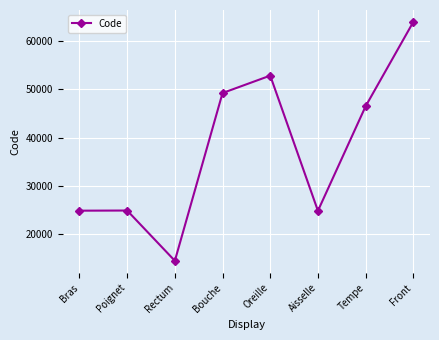

True or false: the data shows 24864 at Aisselle.

True